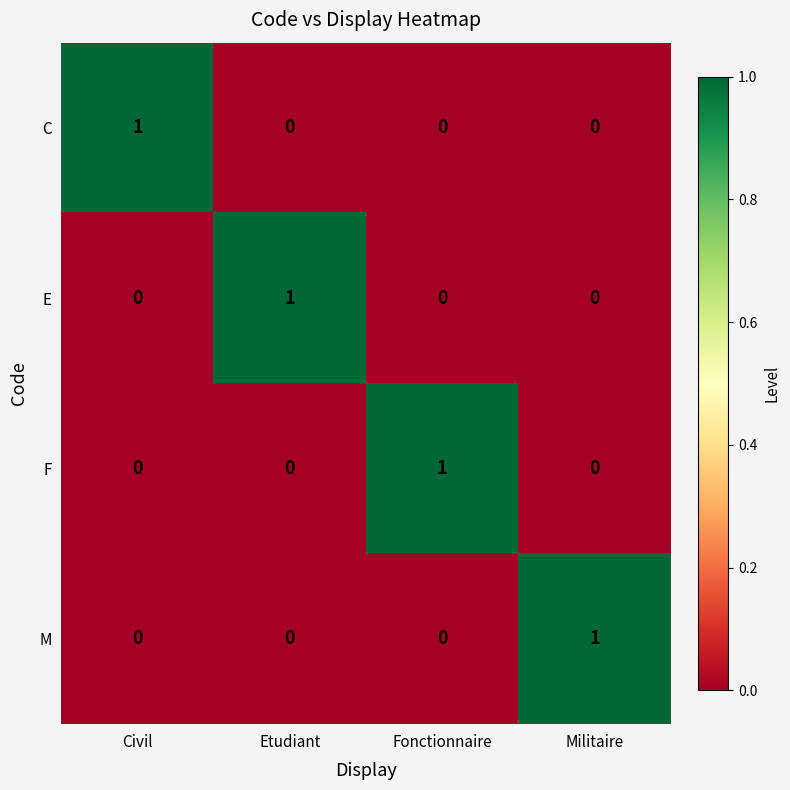

At how many categories does at least one series exceed 0?

4